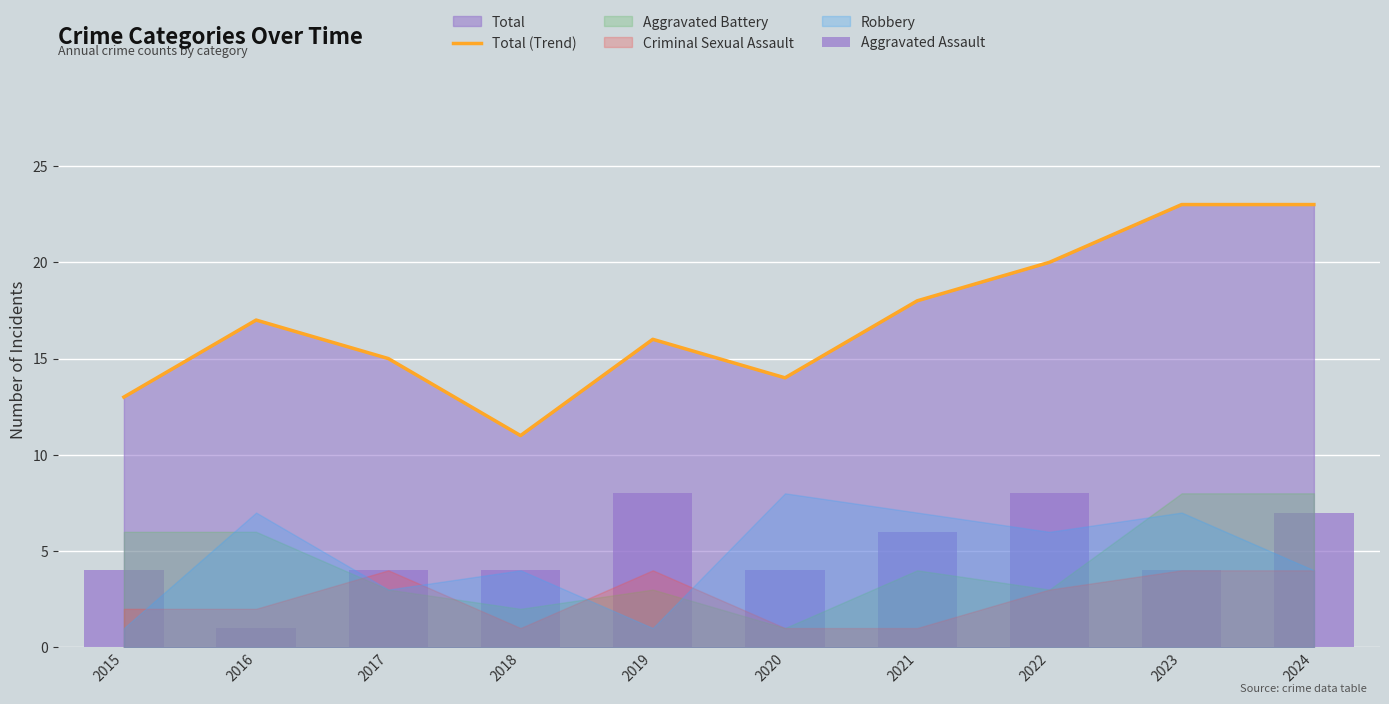

Does the chart contain stacked bars?

No